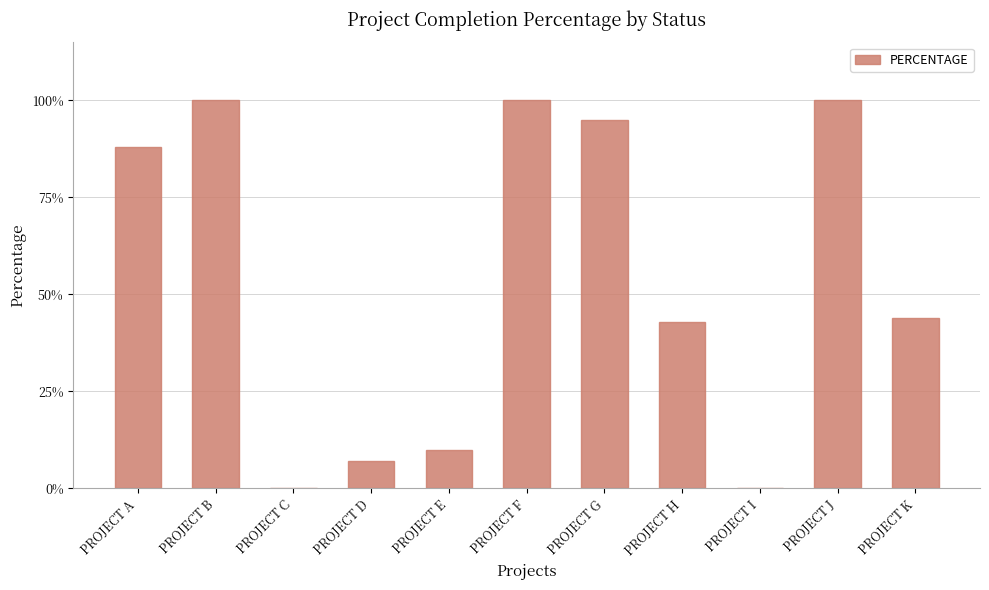

True or false: the data shows 0.6 at PROJECT C.

False